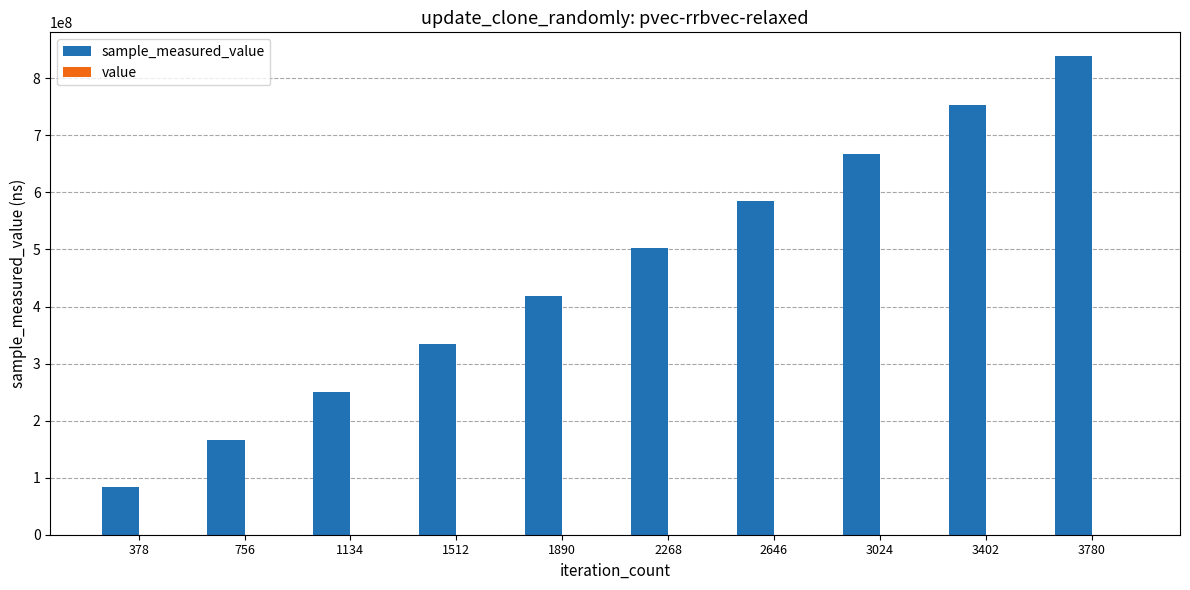

Are the bars horizontal?

No